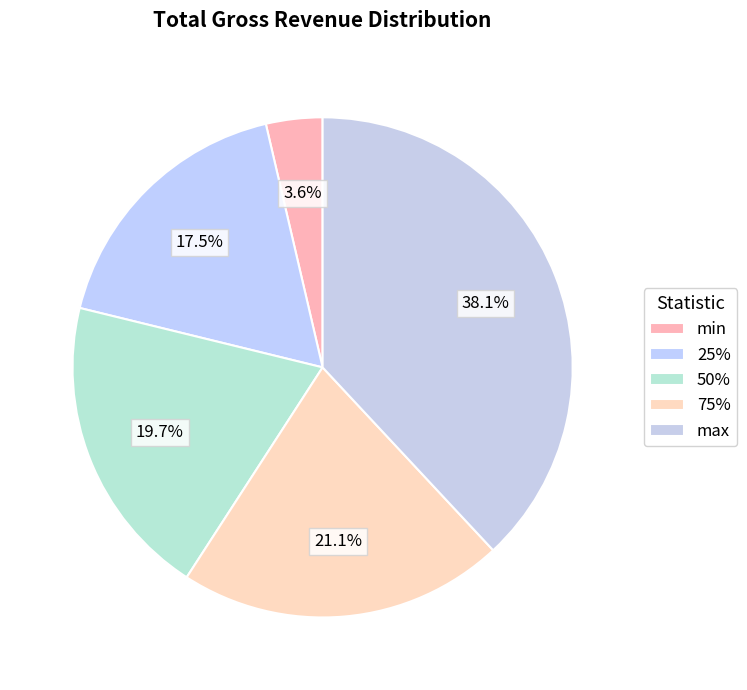

How many slices are in this pie chart?

5